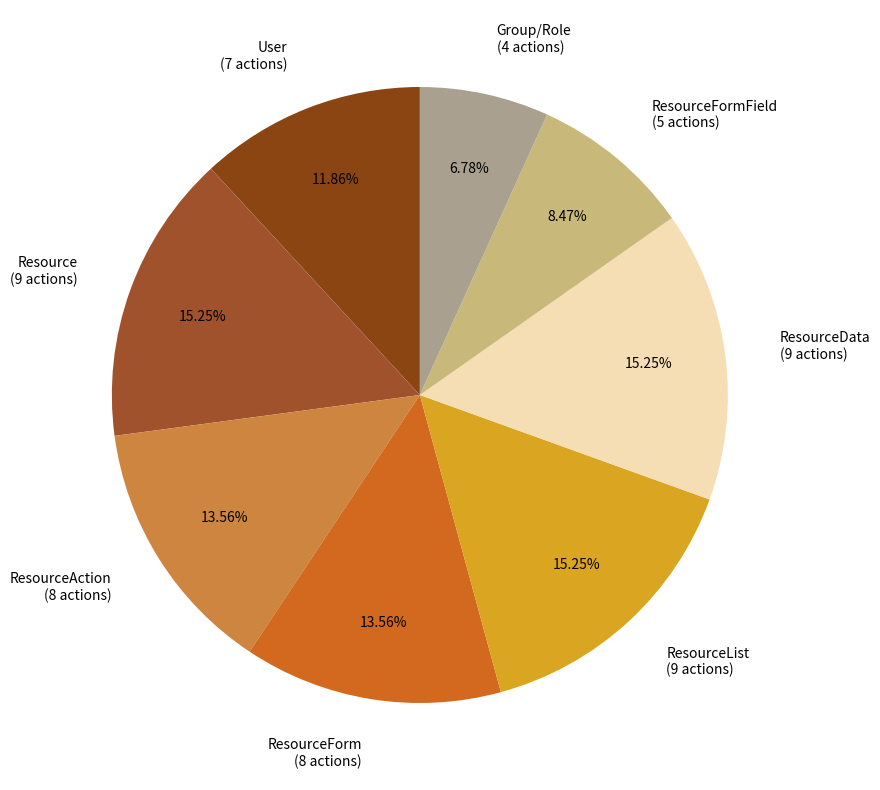

How many slices are in this pie chart?

8